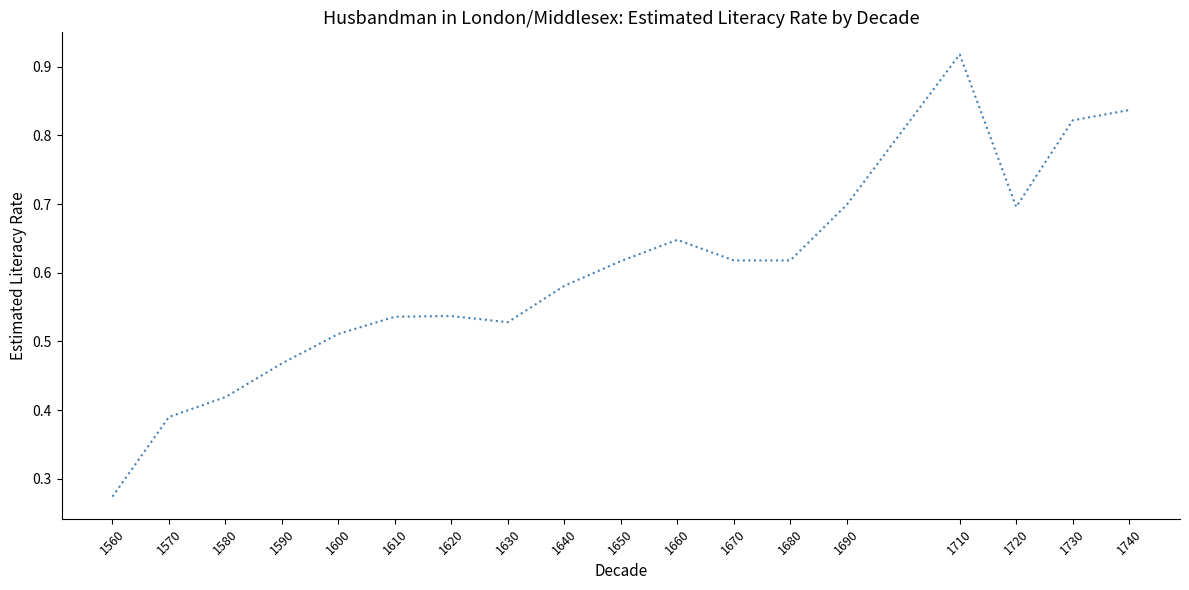

At which category does the chart reach its peak across all series?

1710